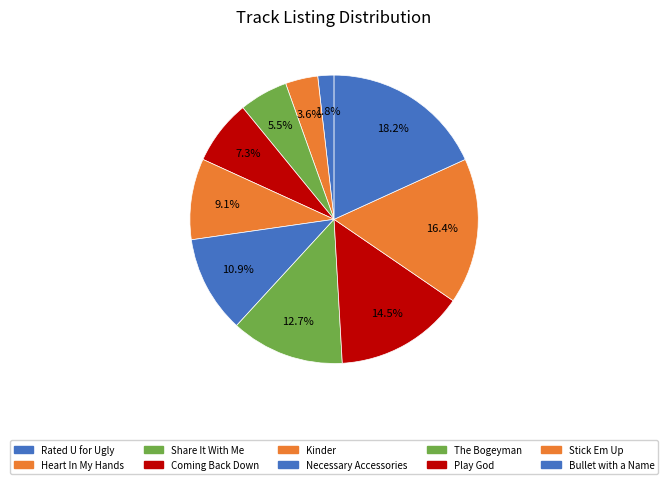

How many segments does this pie chart have?

10